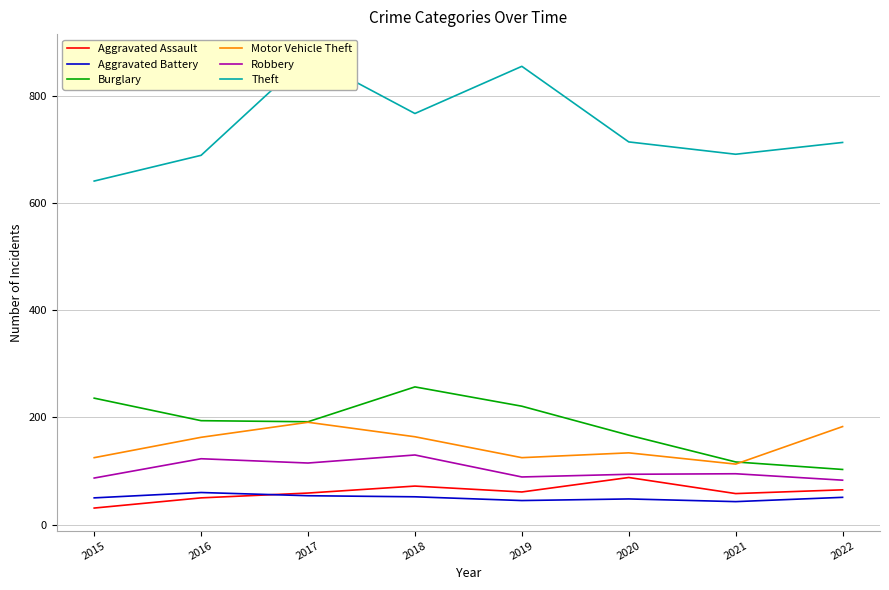

True or false: Robbery and Motor Vehicle Theft intersect in this chart.

False